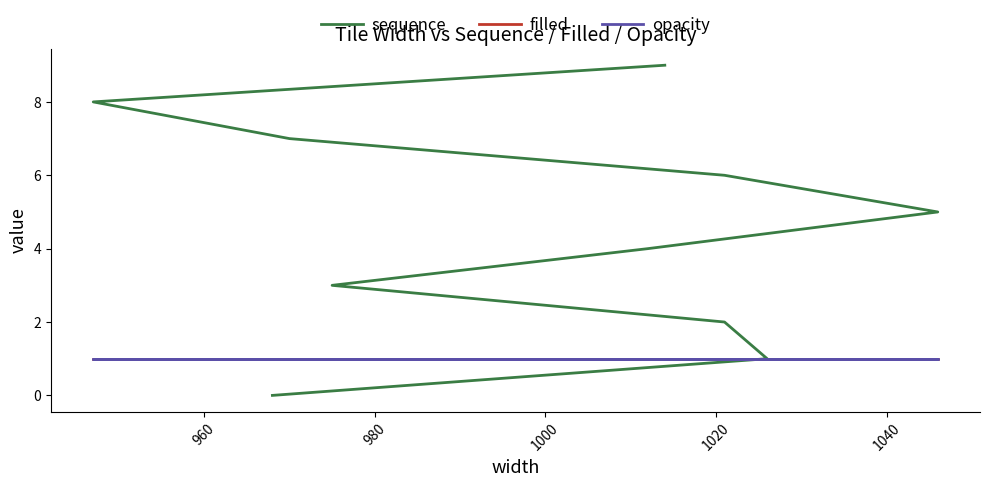

At how many categories does at least one series exceed 0?

10